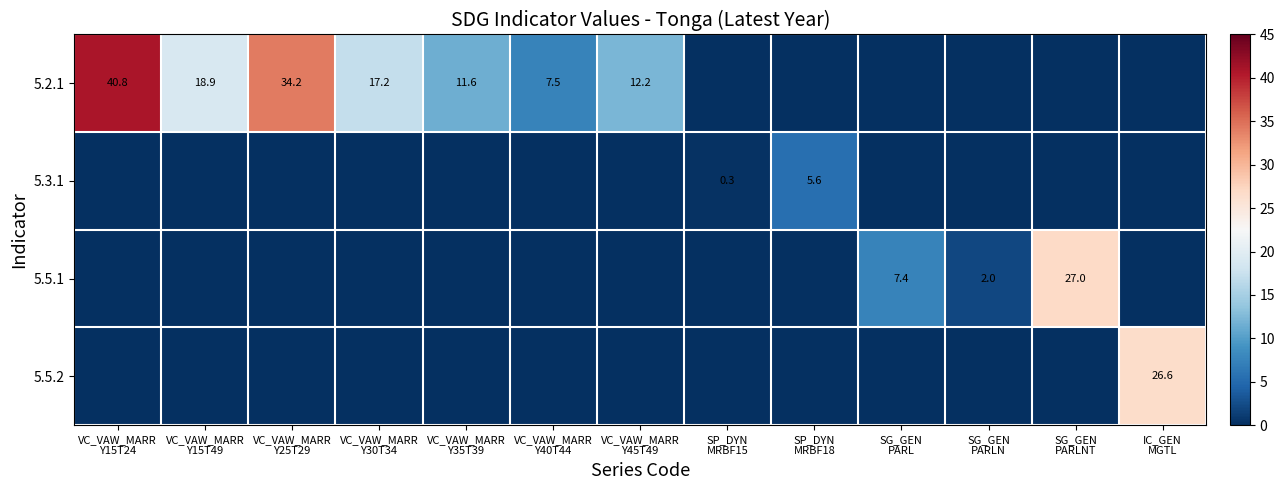

What is the difference between the highest and lowest values at SG_GEN
PARL?

7.4